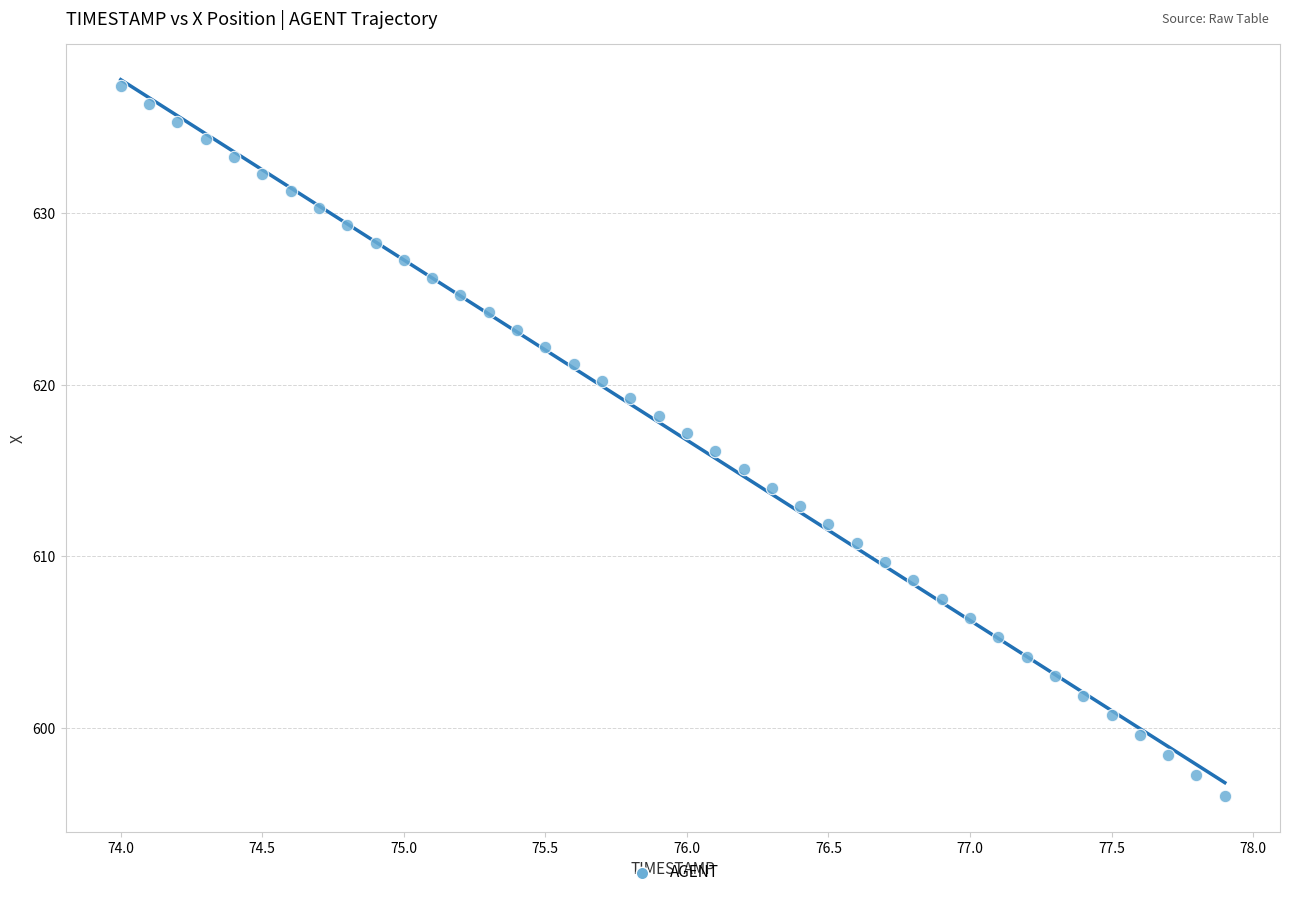

What is the range of X values (max minus min)?

3.9